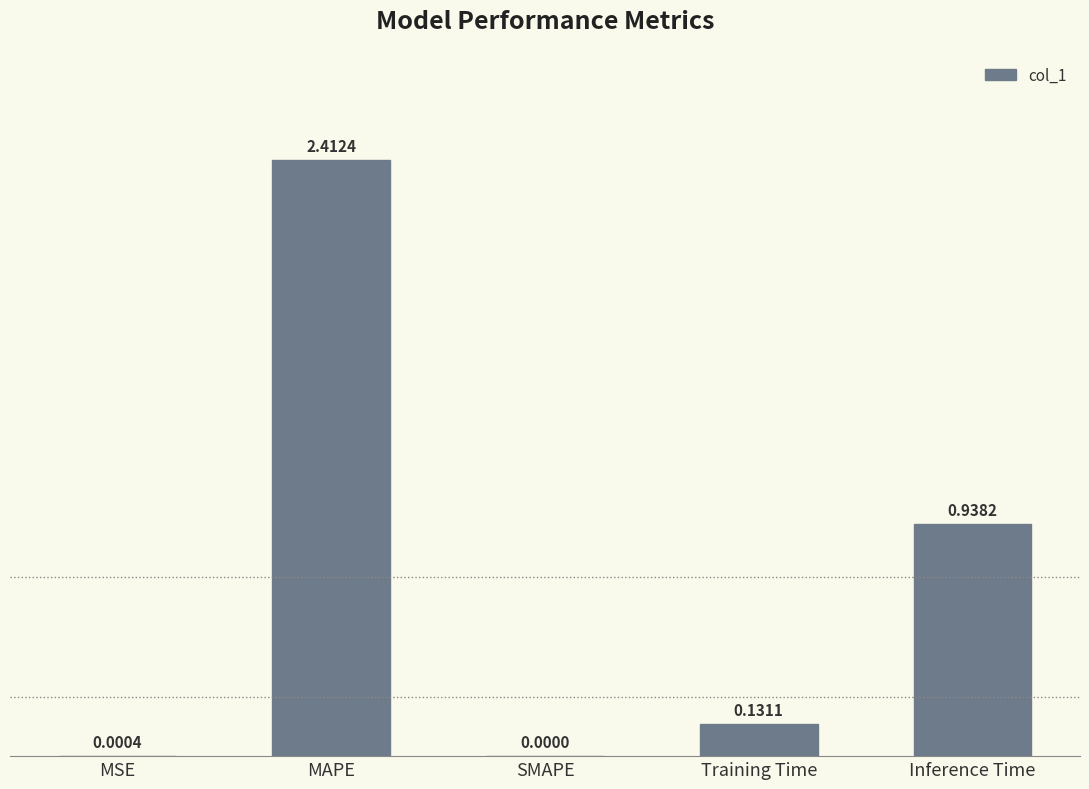

Between SMAPE and MSE, which is larger?

MSE